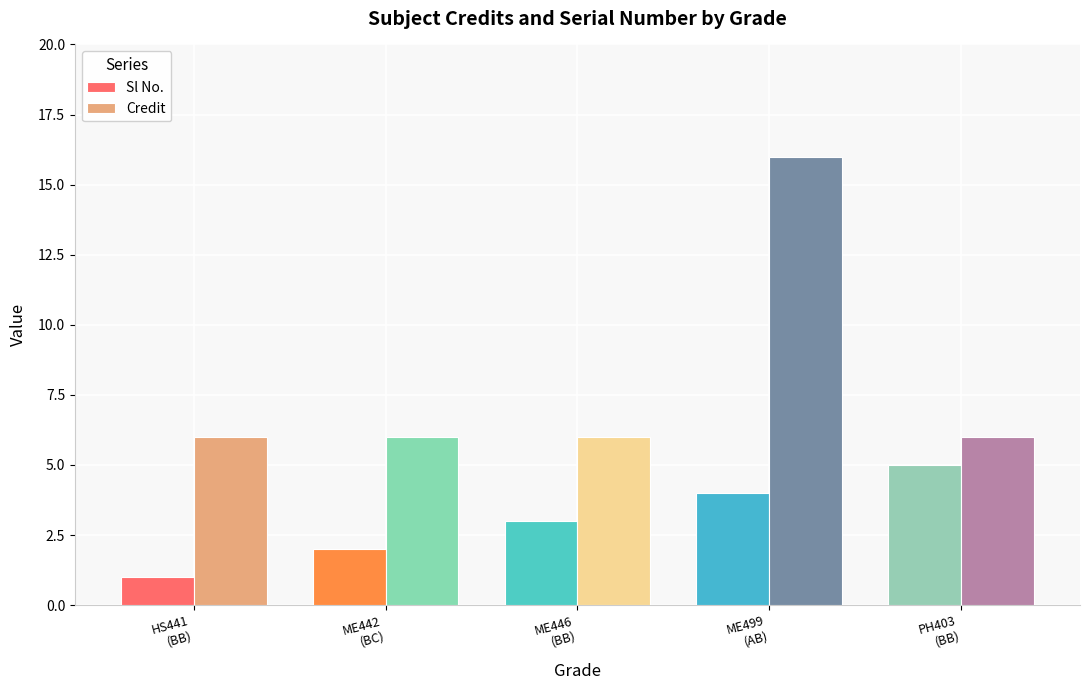

Rank the series by their maximum value, from lowest to highest.

Sl No., Credit